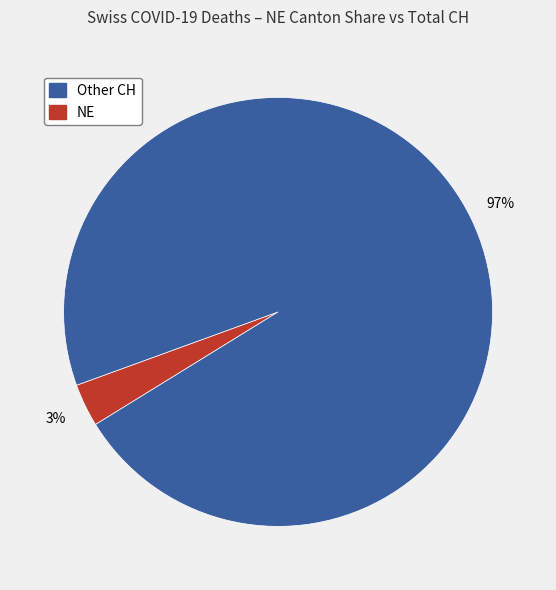

Count the number of slices in the pie.

2